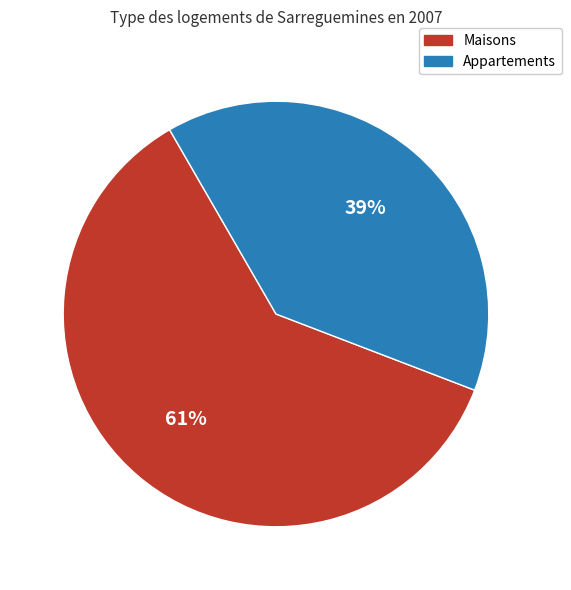

Is there a majority slice in this chart?

Yes